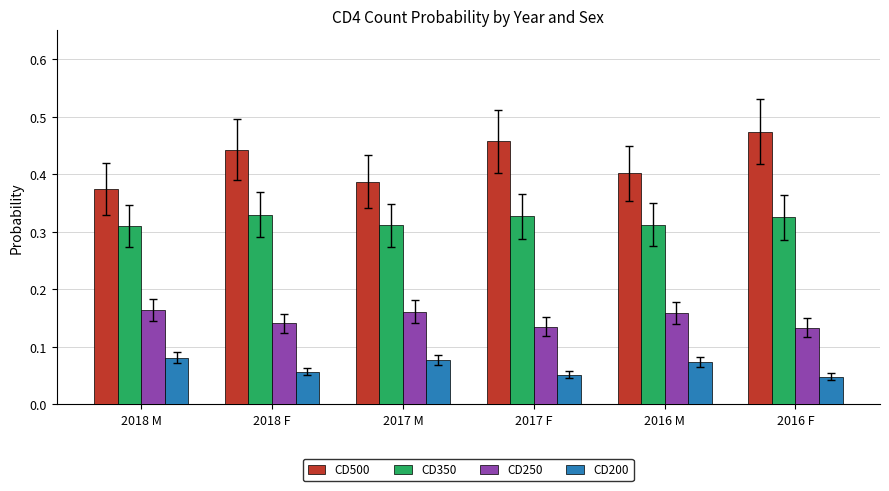

Which series has the largest range (max minus min)?

CD500